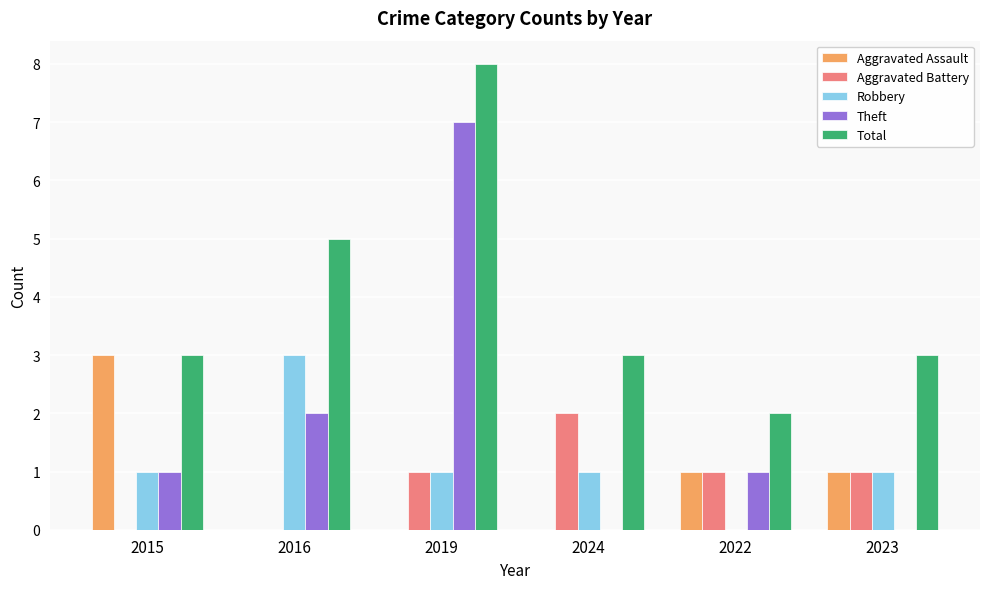

Which series has the largest range (max minus min)?

Theft